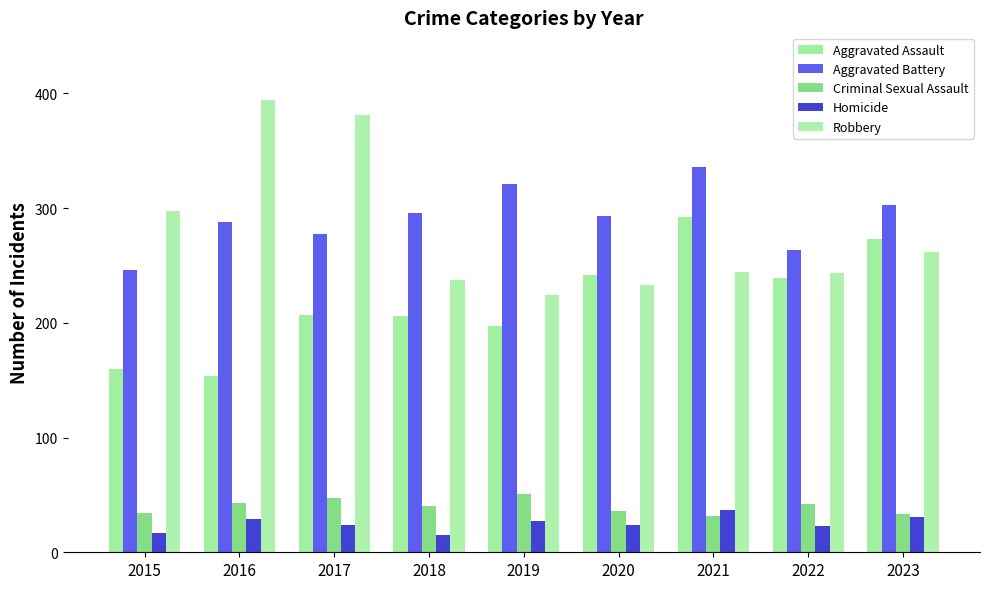

Which series has the largest total across all categories?

Aggravated Battery